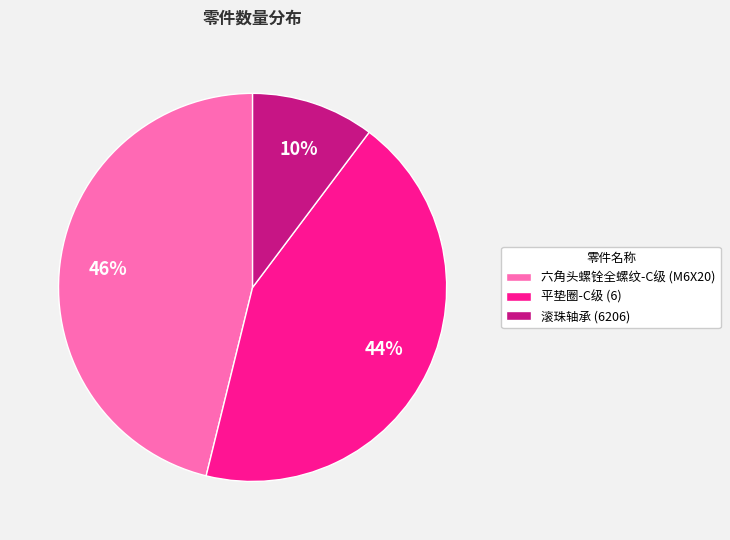

What percentage is the 滚珠轴承 (6206) slice, to the nearest percent?

10%